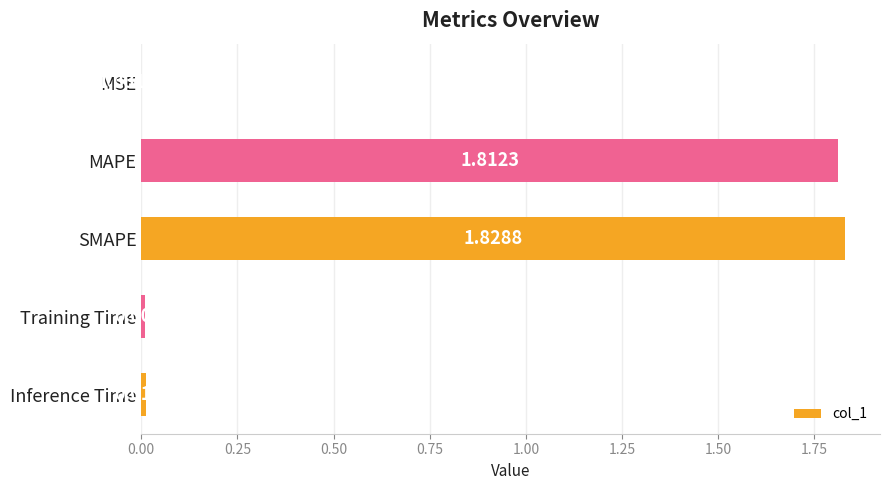

Between Training Time and MSE, which is larger?

Training Time